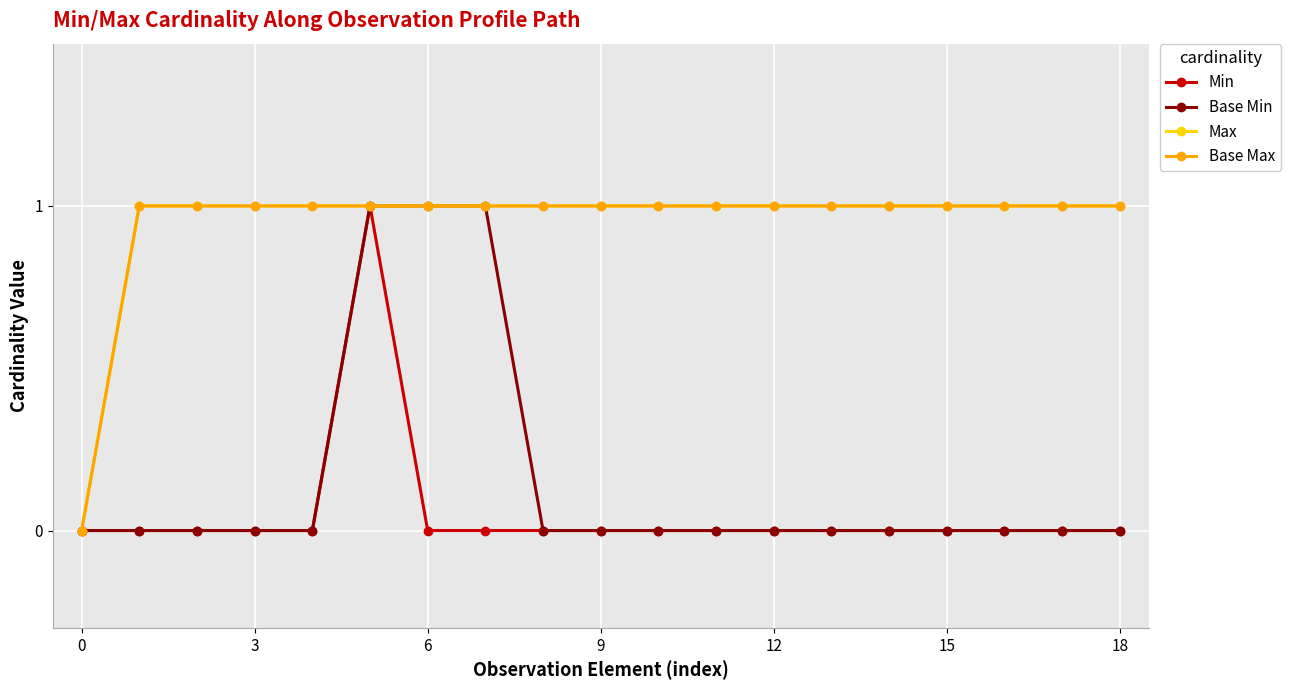

Is this an area chart (filled region under the line)?

No